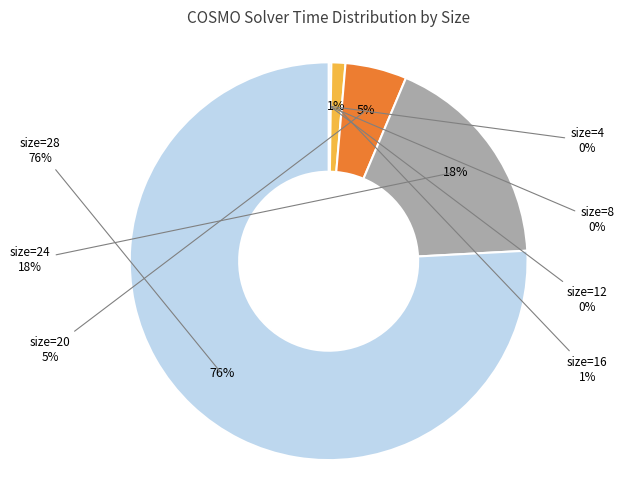

What is the ratio of the value at size=24 to the value at size=28?

0.2